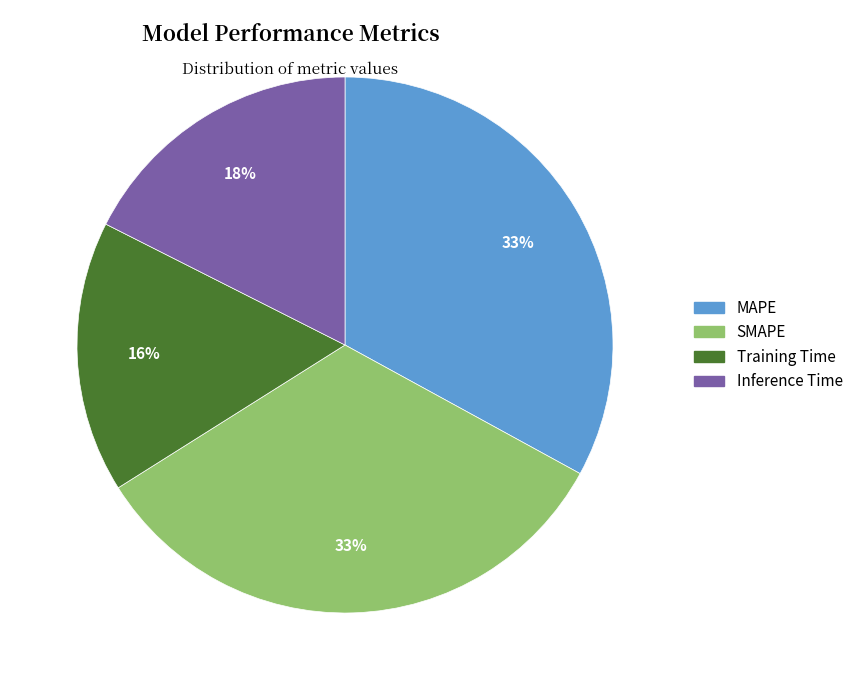

Between SMAPE and Inference Time, which is larger?

SMAPE